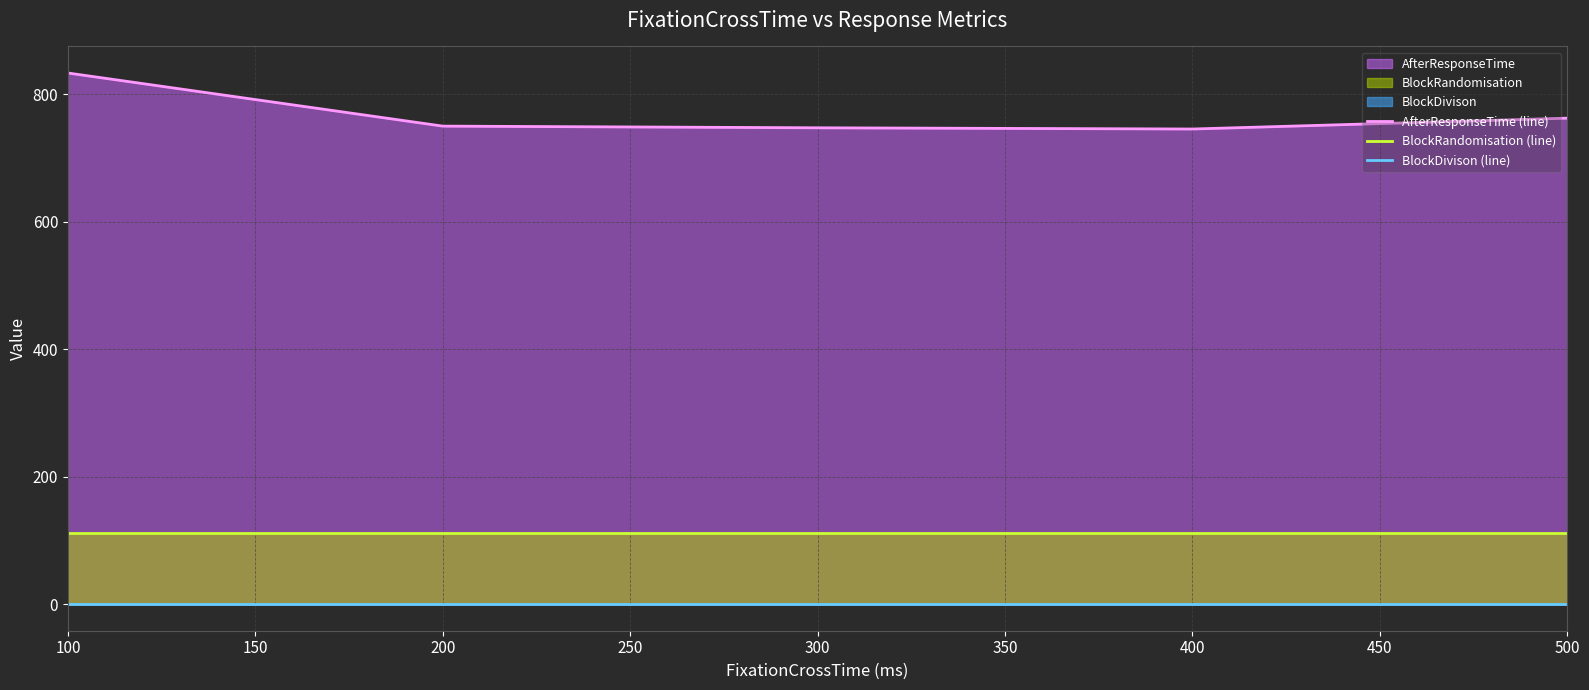

What is the greatest value displayed?

833.3